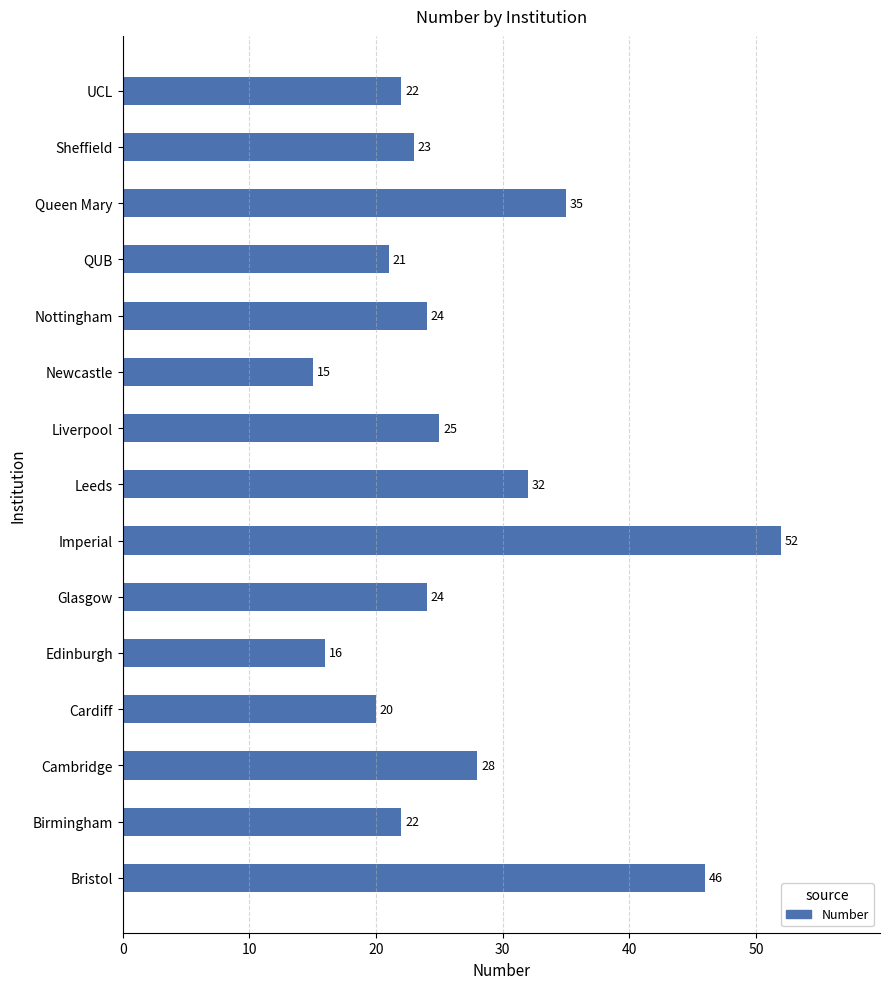

Reading bottom to top, list all the values displayed in this chart.

Bristol=46	Birmingham=22	Cambridge=28	Cardiff=20	Edinburgh=16	Glasgow=24	Imperial=52	Leeds=32	Liverpool=25	Newcastle=15	Nottingham=24	QUB=21	Queen Mary=35	Sheffield=23	UCL=22